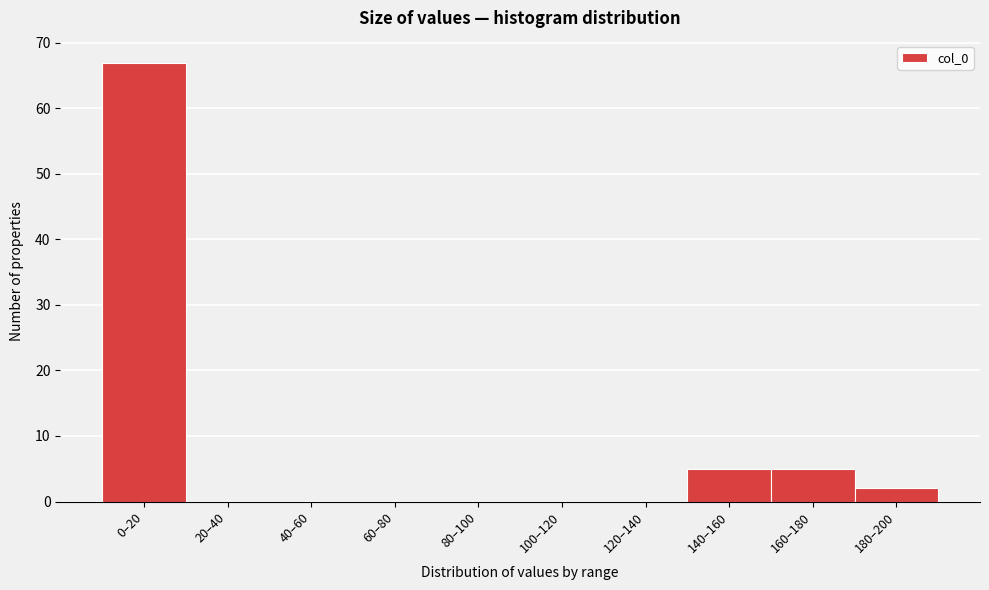

Reading left to right, list all the values displayed in this chart.

0–20=67	20–40=0	40–60=0	60–80=0	80–100=0	100–120=0	120–140=0	140–160=5	160–180=5	180–200=2